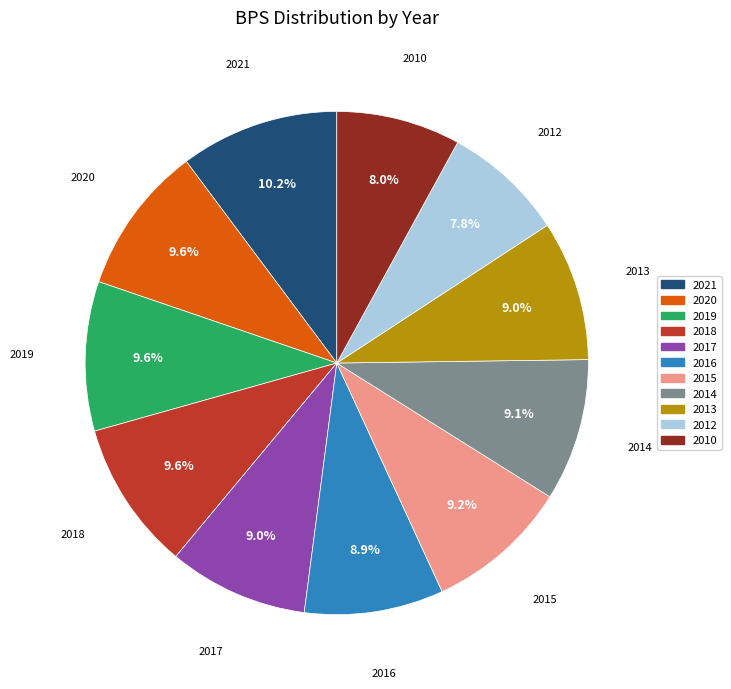

What is the total percentage of 2020 and 2013?

18.6%